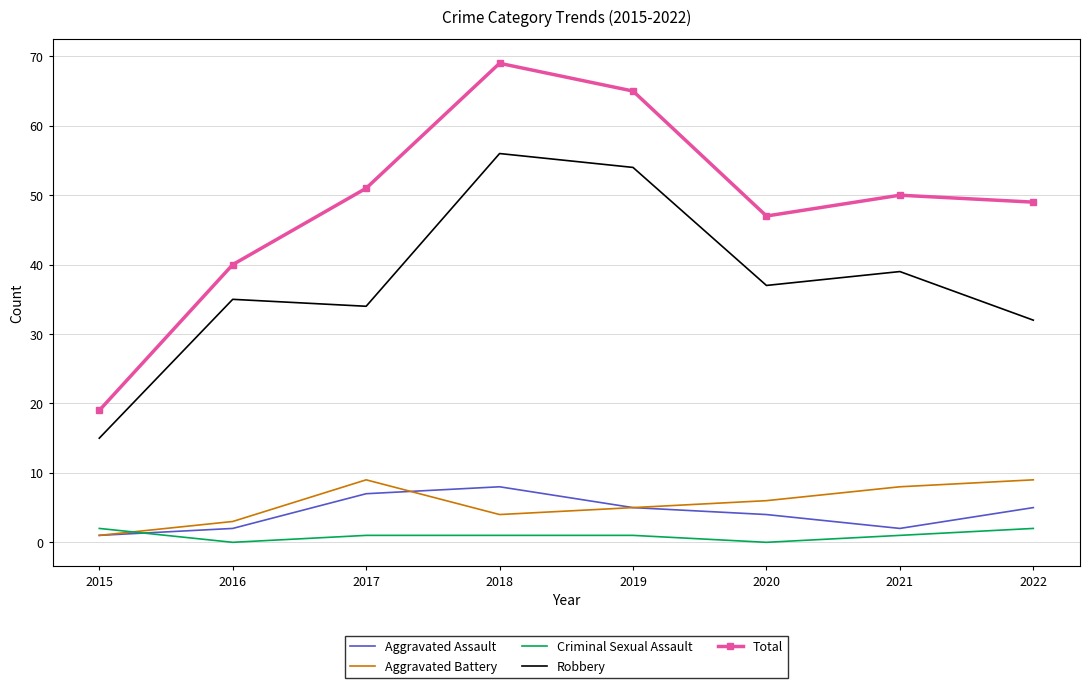

Which series has the widest spread of values?

Total